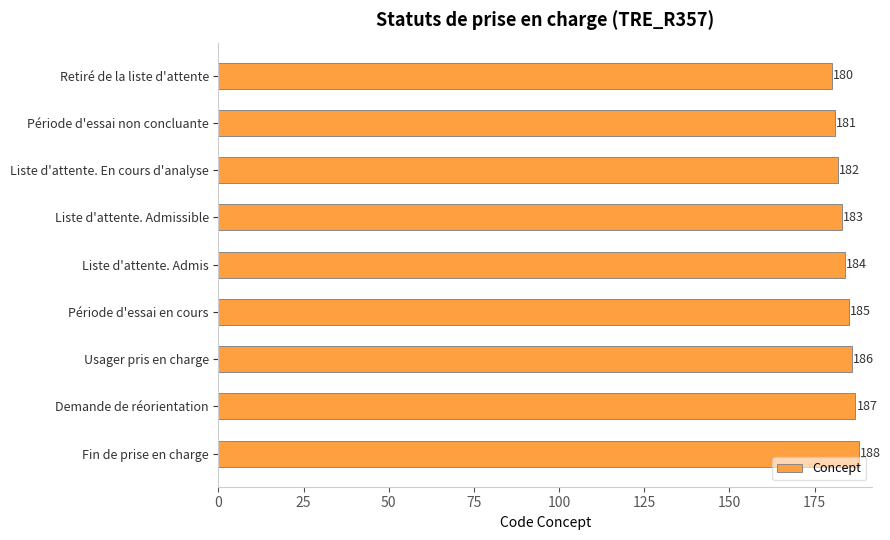

Rank the categories by value from highest to lowest.

Fin de prise en charge, Demande de réorientation, Usager pris en charge, Période d'essai en cours, Liste d'attente. Admis, Liste d'attente. Admissible, Liste d'attente. En cours d'analyse, Période d'essai non concluante, Retiré de la liste d'attente